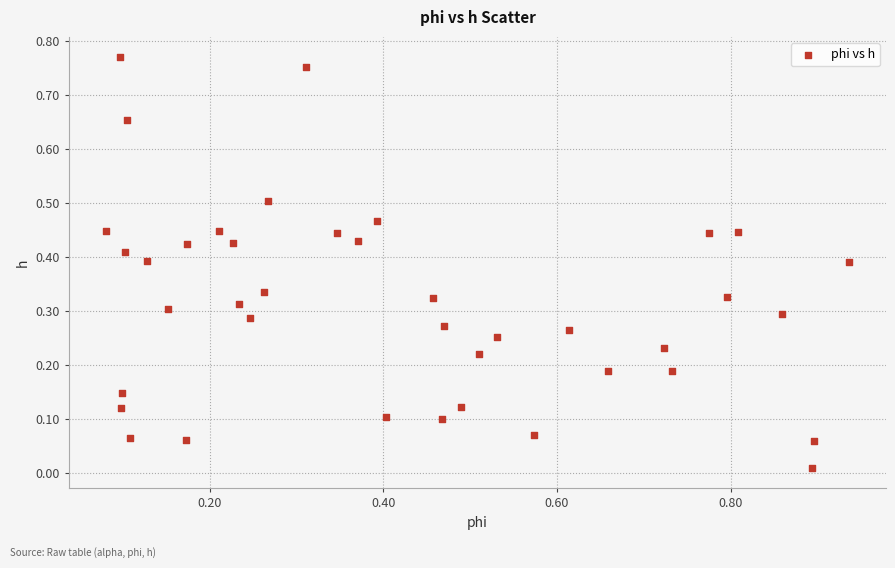

What is the range of X values (max minus min)?

0.9